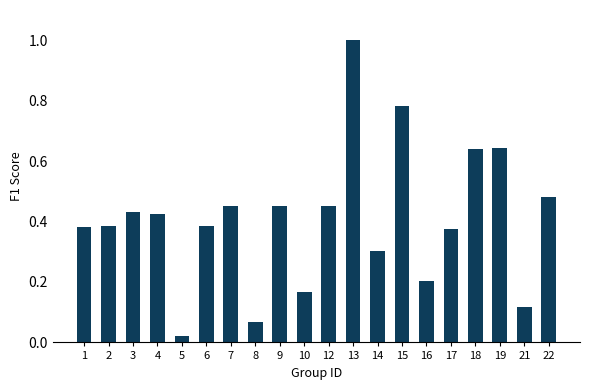

Is it true that the value at 13 is 1.0?

True